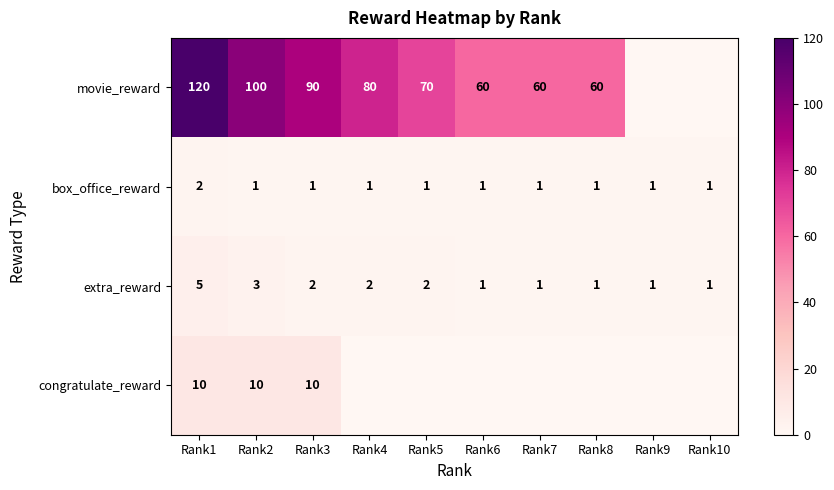

What is the sum of the extra_reward values at Rank6 and Rank1?

6